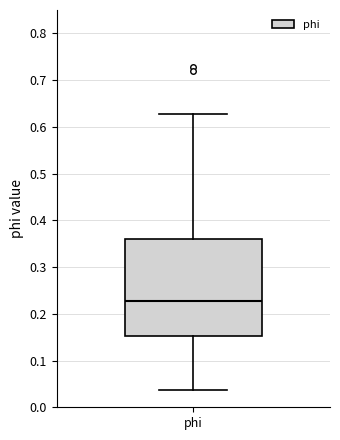

Transcribe this box plot: give where the median line is, the range the box spans, and where the two whiskers end, as read against the y-axis. The values are not printed on the chart, so give them approximately, as read against the axis.

median 0.23, box 0.15 to 0.36, whiskers 0.04 to 0.63